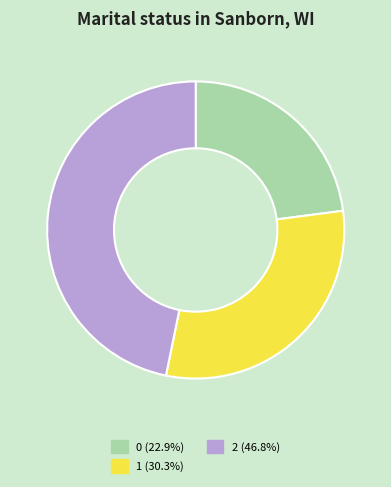

What is the ratio of the value at 0 to the value at 1?

0.8